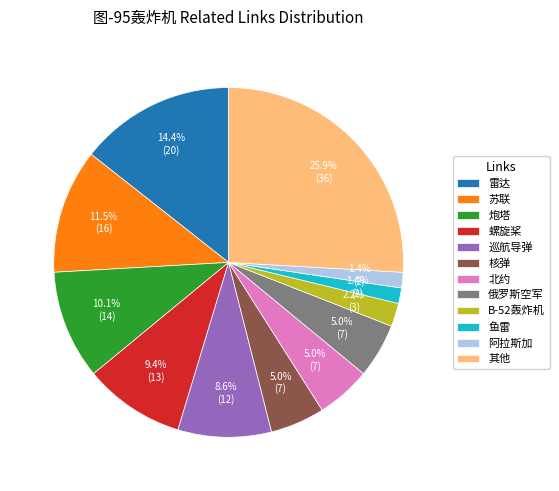

Combined, do 阿拉斯加 and 鱼雷 account for over 50%?

No